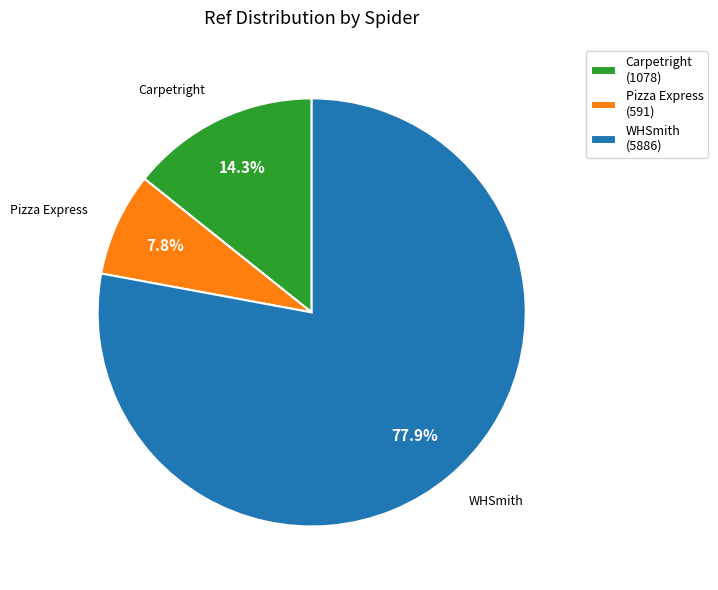

Rank the categories by value from lowest to highest.

Pizza Express (591), Carpetright (1078), WHSmith (5886)